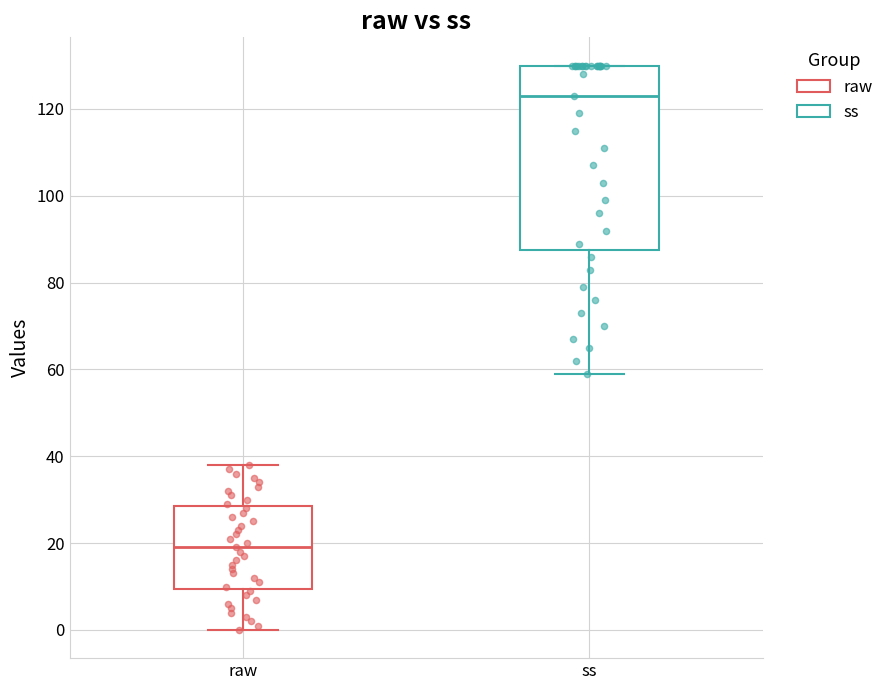

Reading left to right, read every box against the y-axis: the position of its median line, the range the box covers, and the ends of its whiskers. The values are not printed on the chart, so give them approximately, as read against the axis.

raw: median 20, box 10 to 28, whiskers 0 to 38
ss: median 124, box 88 to 130, whiskers 60 to 130